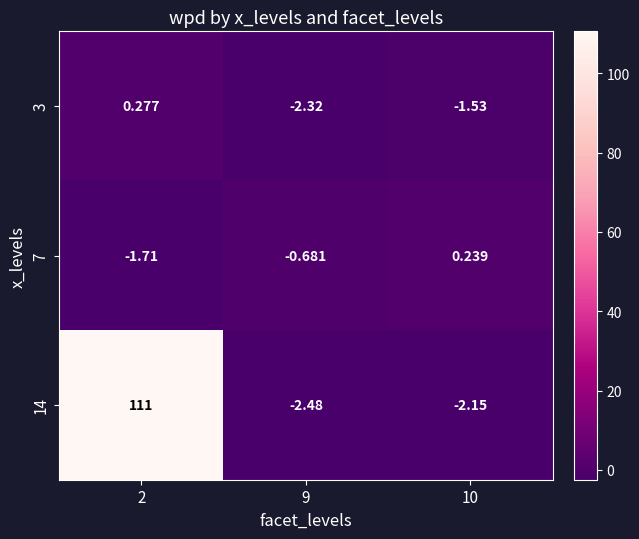

Is the value of 7 at 10 greater than the value of 14 at 9?

Yes